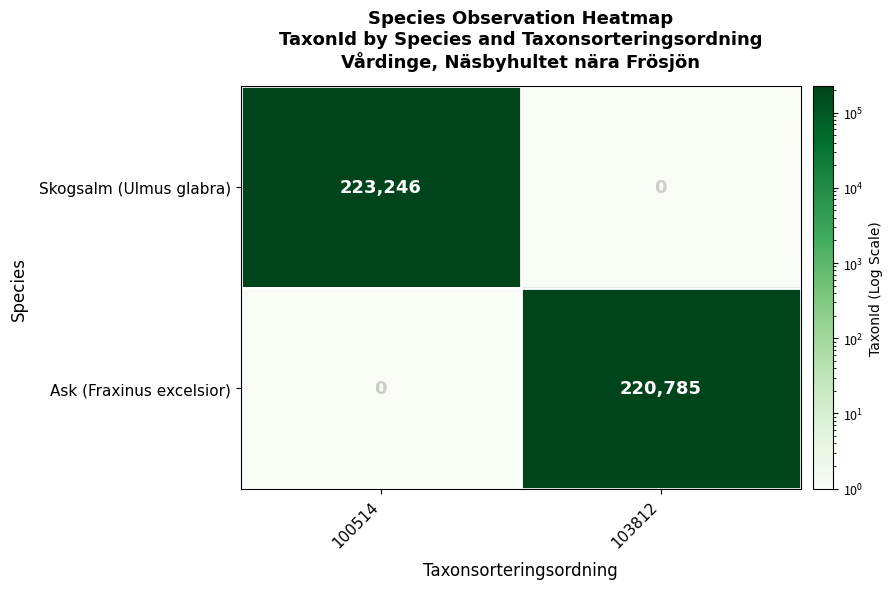

Rank the series at 100514 from highest to lowest value.

Skogsalm (Ulmus glabra), Ask (Fraxinus excelsior)